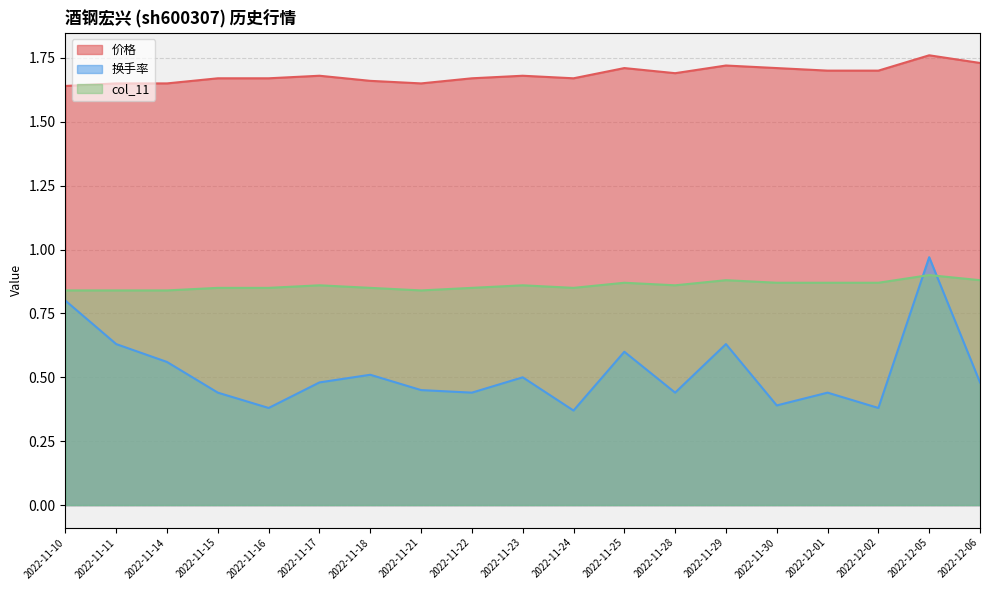

At which category is the sum across all series the highest?

2022-12-05